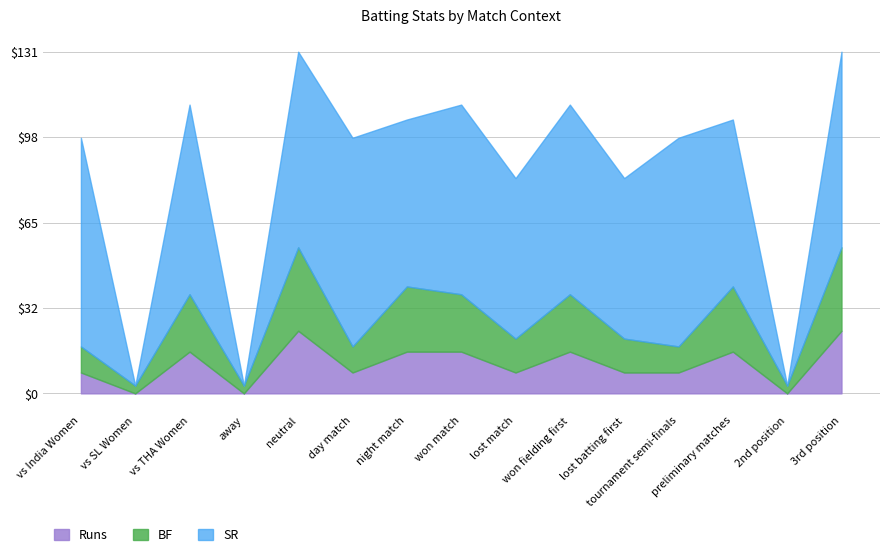

The Runs series shows -8 at away. True or false?

False